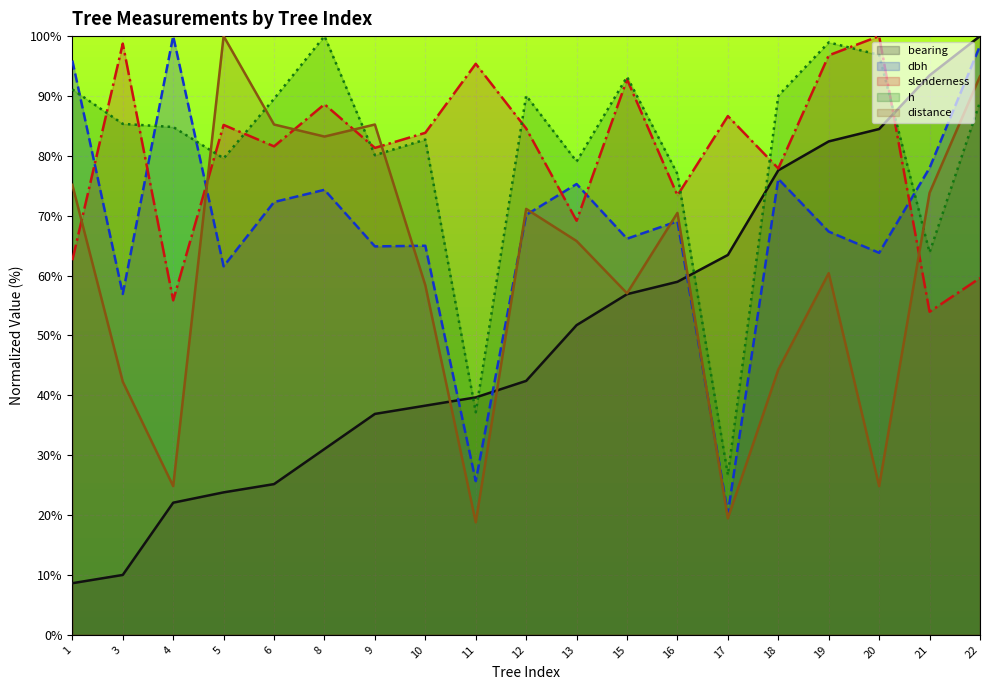

Is it true that bearing equals 16.5 at 11?

False